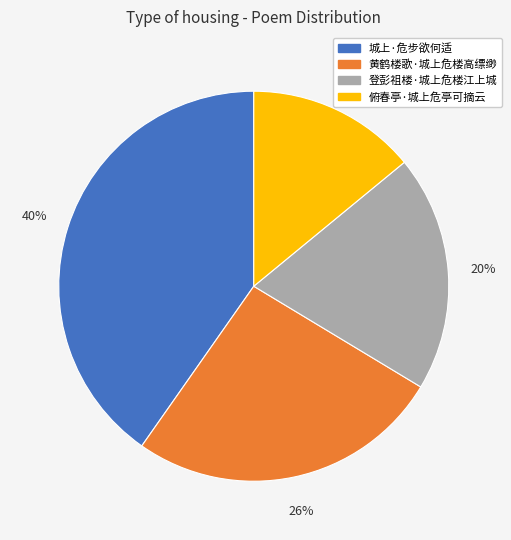

Does 俯春亭·城上危亭可摘云 account for over 50% of the chart?

No